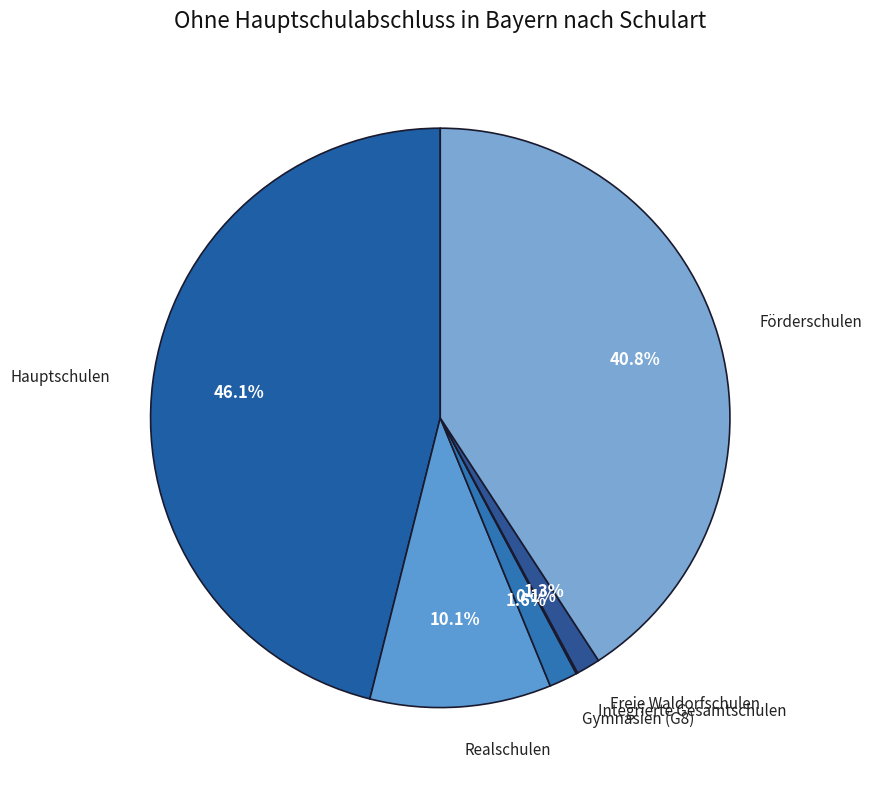

What is the total percentage of Hauptschulen and Realschulen?

56.2%